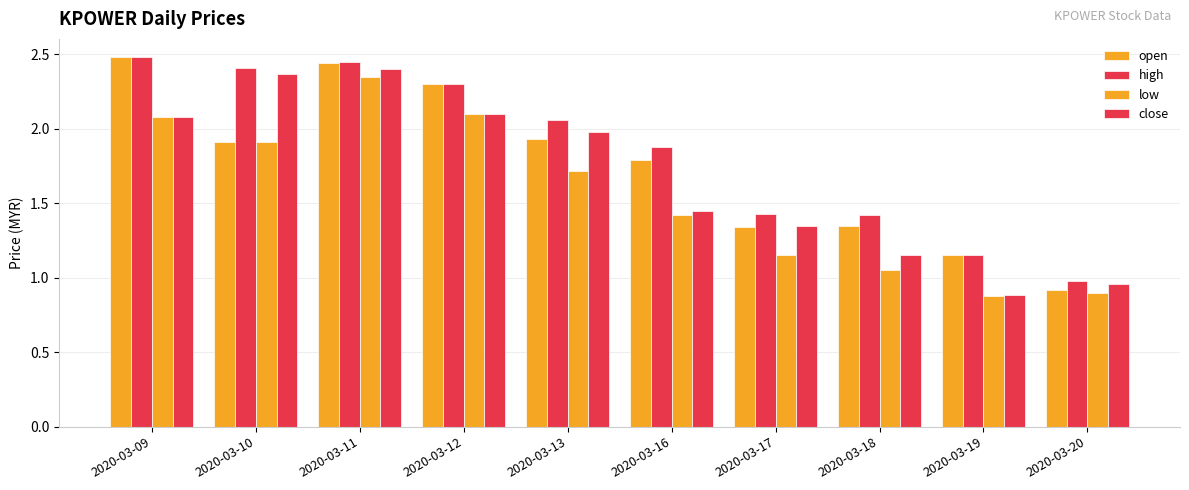

Count the number of data series in this chart.

4